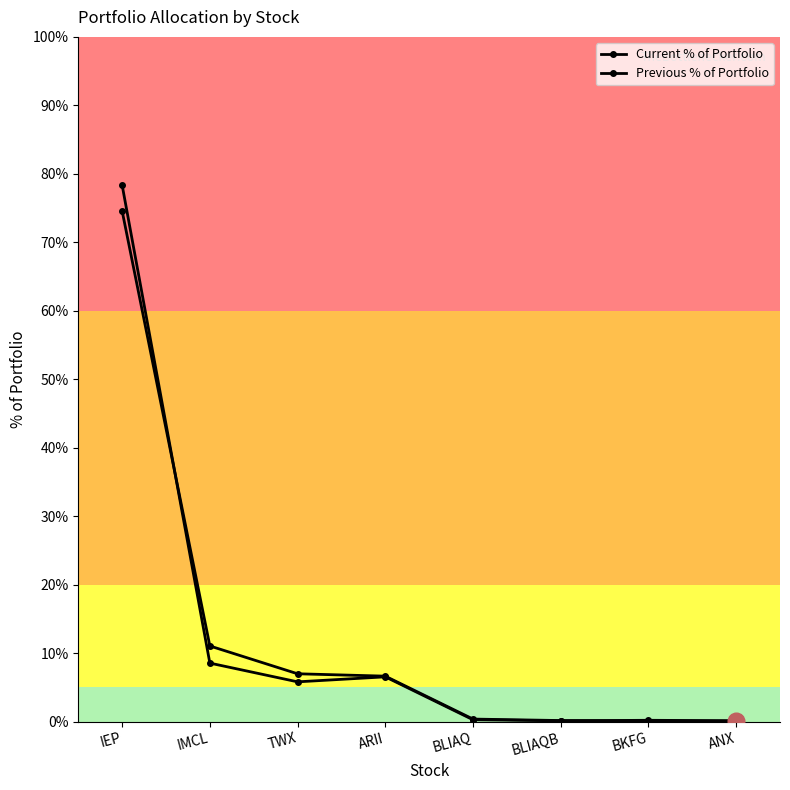

In Previous % of Portfolio, how many points are lower than both neighbors (excluding endpoints)?

2